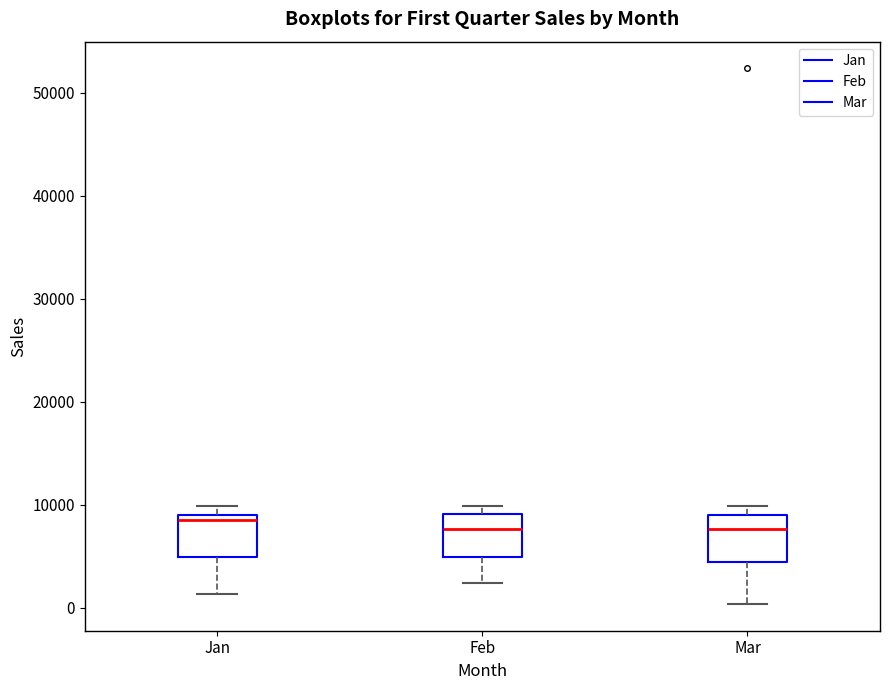

Reading left to right, read every box against the y-axis: the position of its median line, the range the box covers, and the ends of its whiskers. The values are not printed on the chart, so give them approximately, as read against the axis.

Jan: median 8000, box 5000 to 9000, whiskers 1000 to 10000
Feb: median 8000, box 5000 to 9000, whiskers 2000 to 10000
Mar: median 8000, box 4000 to 9000, whiskers 0 to 10000